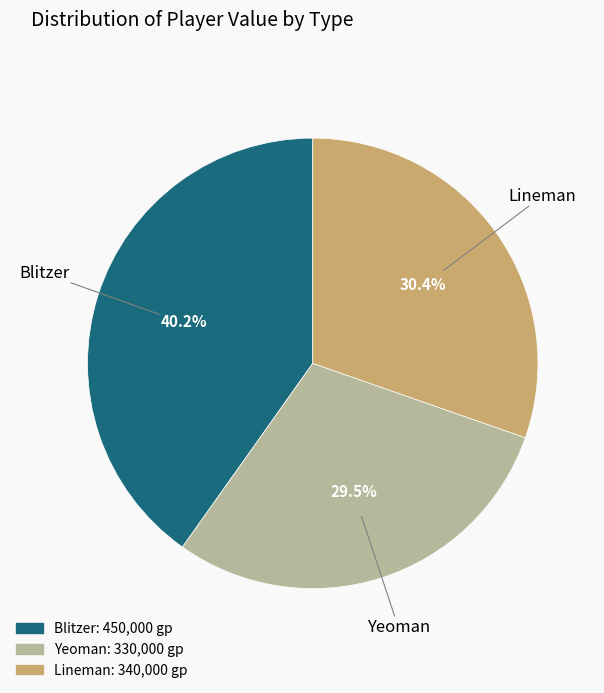

What is the largest slice in the pie chart?

Blitzer